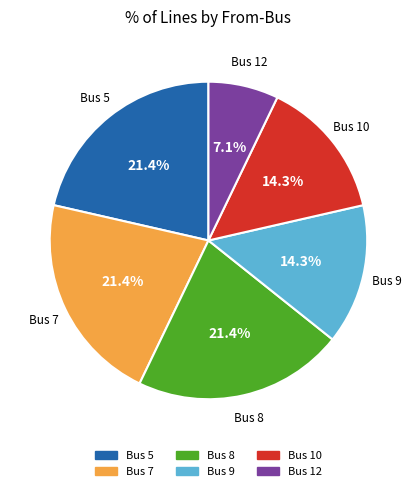

Is there any slice that represents more than half of the pie?

No